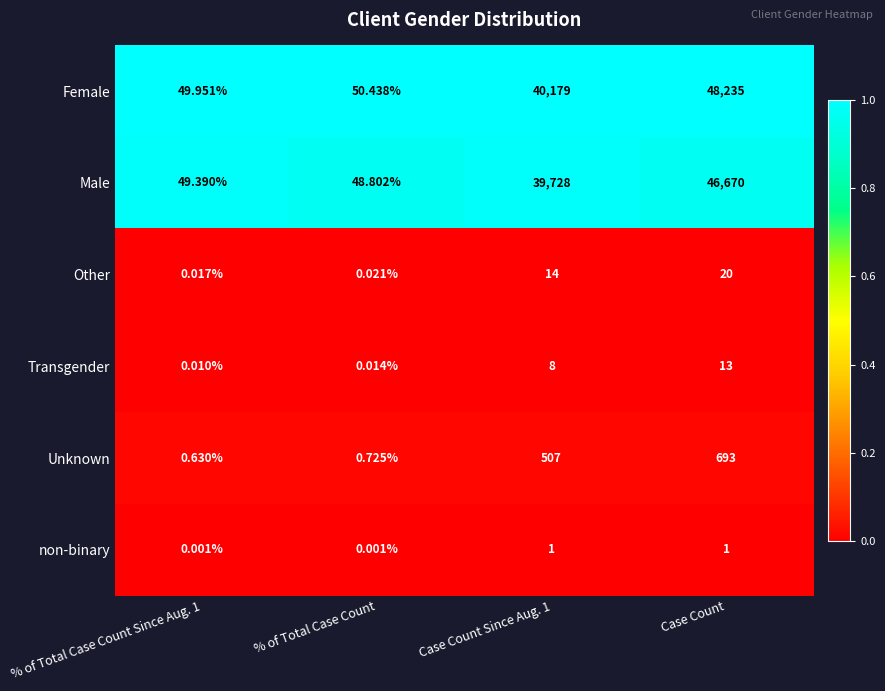

Which series has the largest total across all categories?

Female